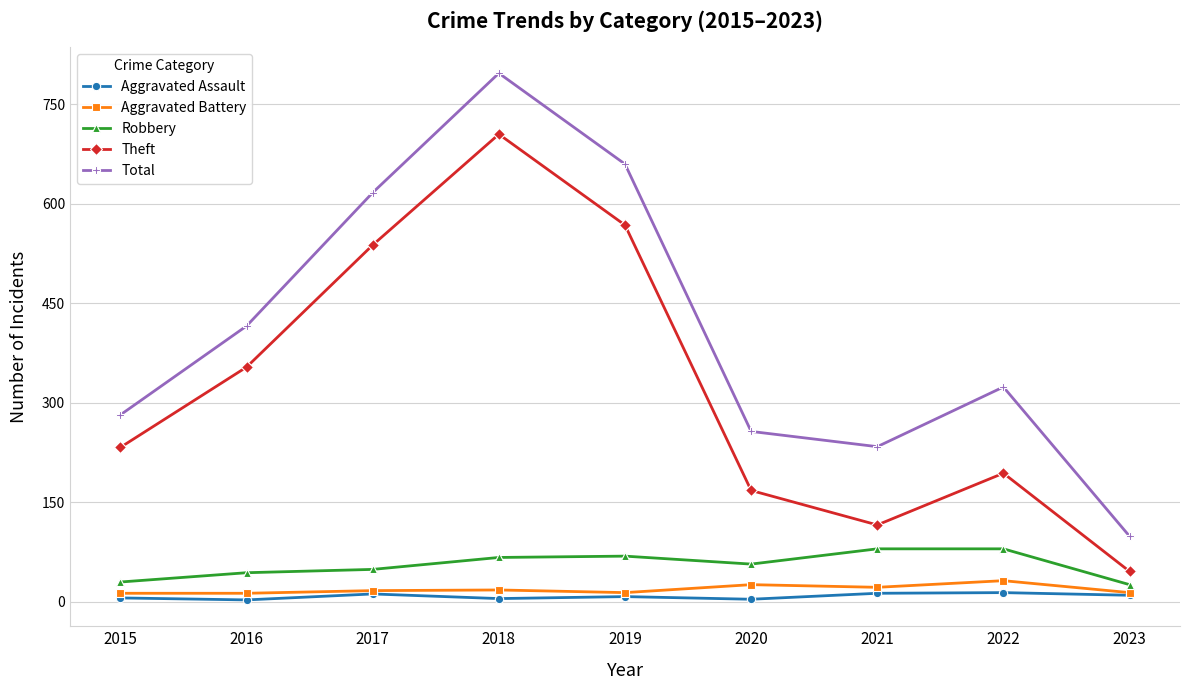

At which label is Total closest to 448?

2016